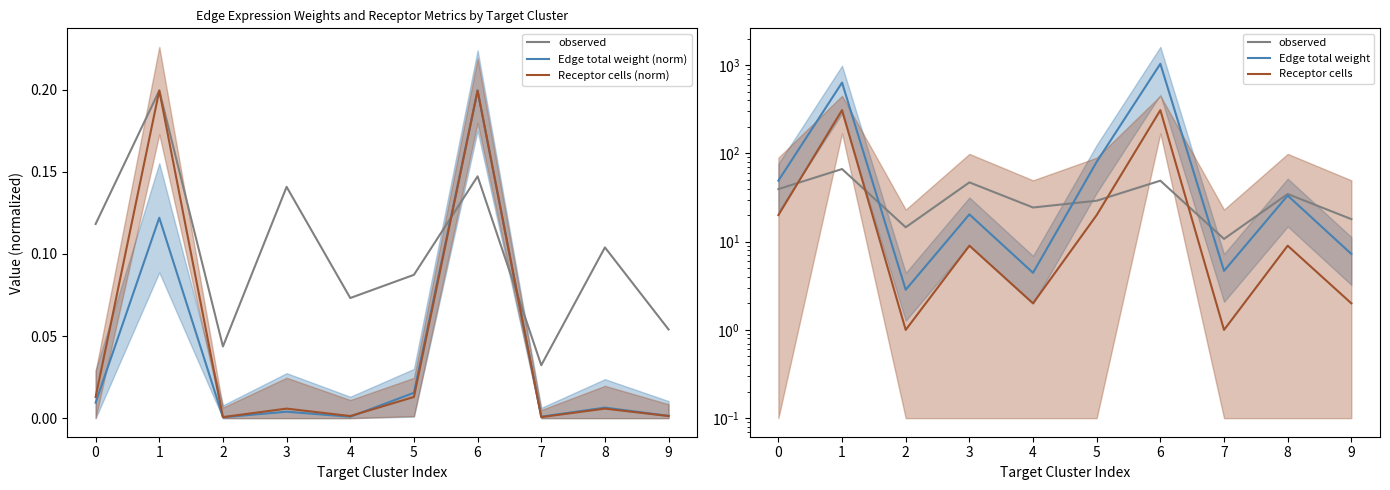

Which series has the widest spread of values?

Edge total weight